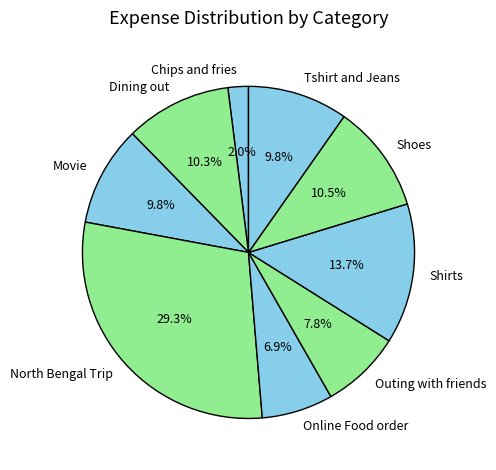

To the nearest percent, what portion does Outing with friends represent?

8%